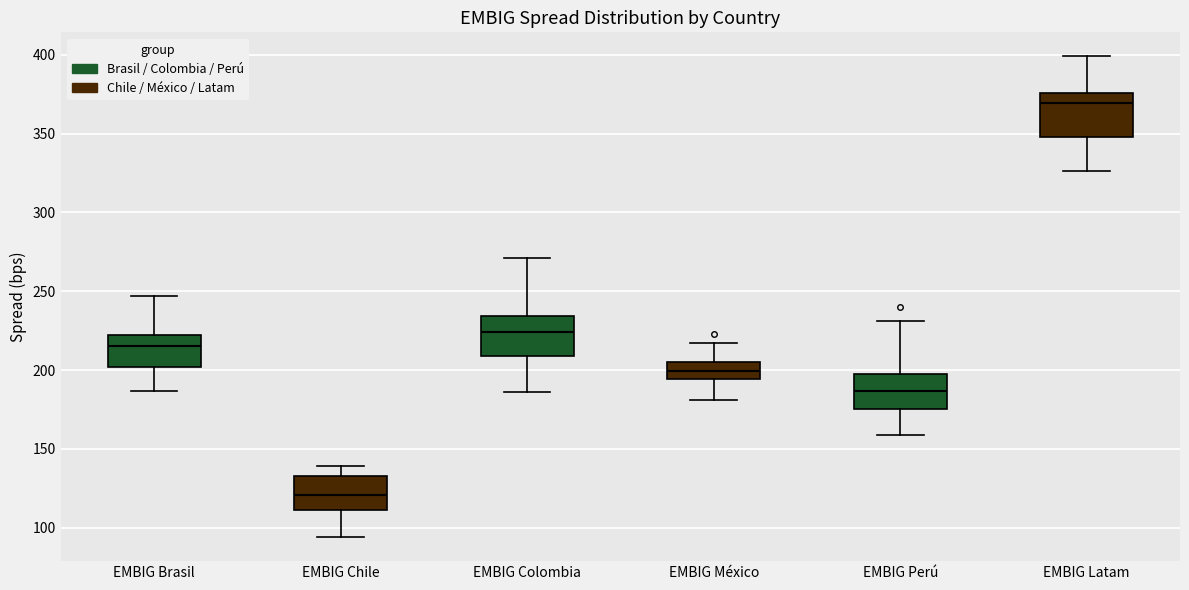

Reading left to right, transcribe this box plot: for each box, give where its median line is, the range the box spans, and where its two whiskers end, as read against the y-axis. The values are not printed on the chart, so give them approximately, as read against the axis.

EMBIG Brasil: median 215, box 200 to 220, whiskers 185 to 245
EMBIG Chile: median 120, box 110 to 135, whiskers 95 to 140
EMBIG Colombia: median 225, box 210 to 235, whiskers 185 to 270
EMBIG México: median 200, box 195 to 205, whiskers 180 to 215
EMBIG Perú: median 185, box 175 to 200, whiskers 160 to 230
EMBIG Latam: median 370, box 350 to 375, whiskers 325 to 400